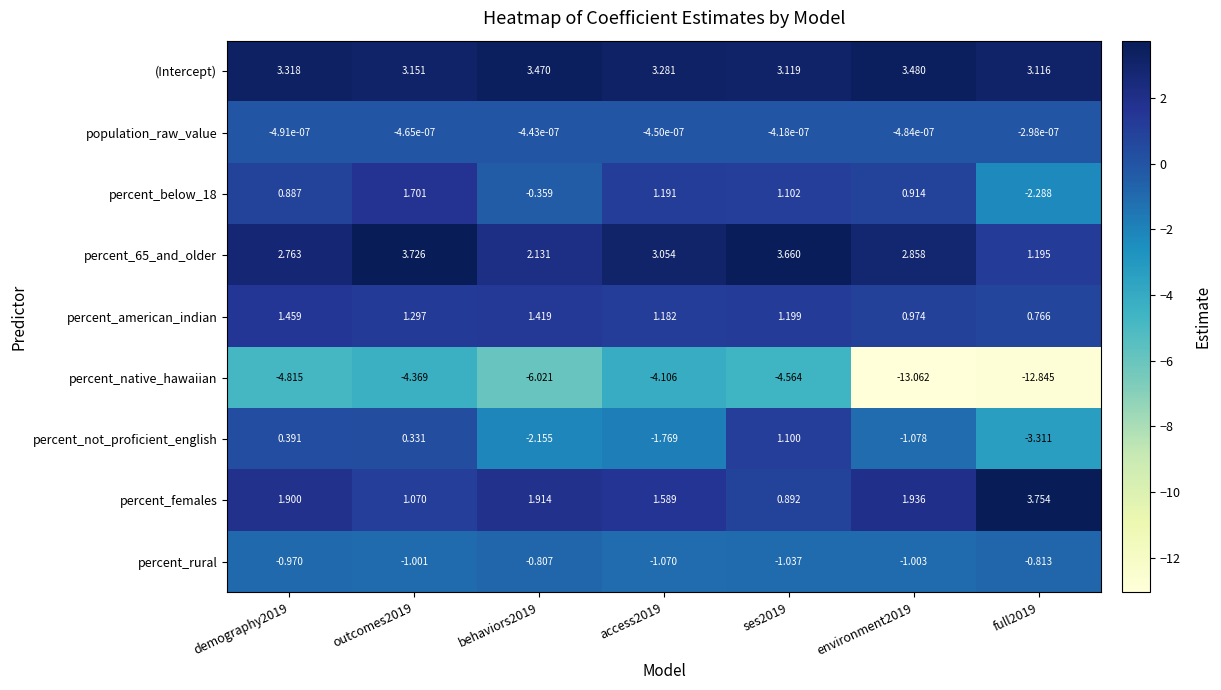

What is the spread (max minus min) of values at behaviors2019?

9.5